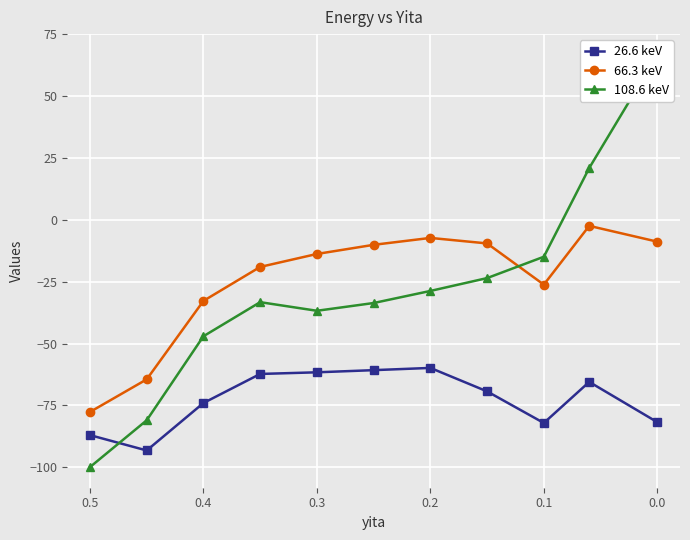

How many data points in 26.6 keV are less than -69?

6